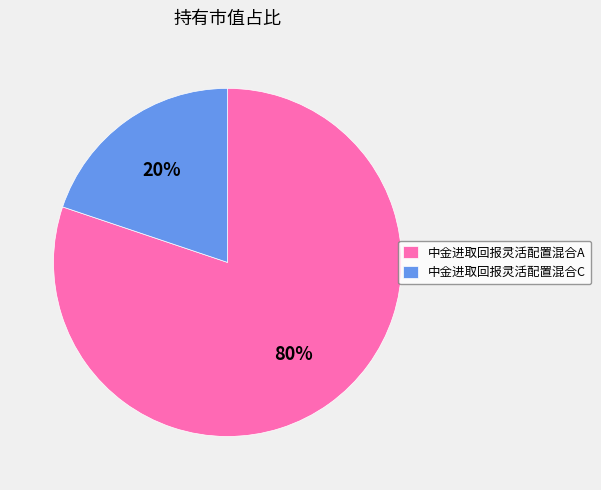

Is the sum of 中金进取回报灵活配置混合A and 中金进取回报灵活配置混合C greater than half?

Yes